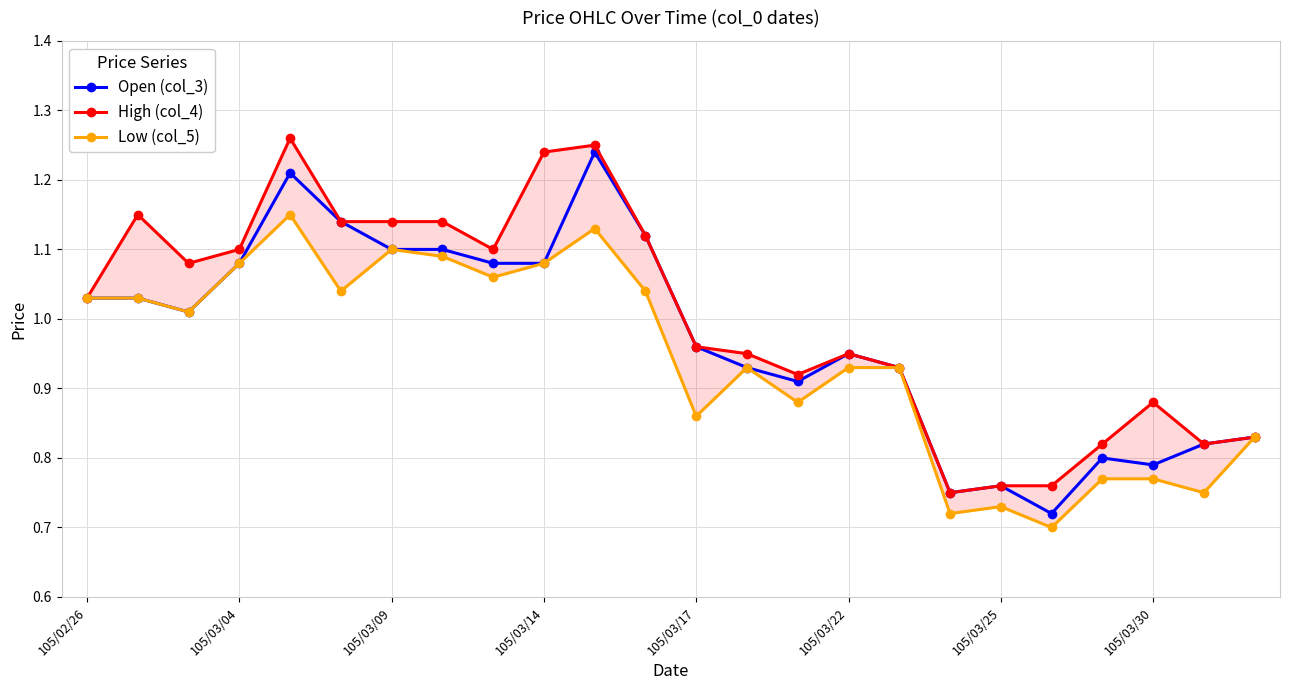

Rank the series by their maximum value, from highest to lowest.

High (col_4), Open (col_3), Low (col_5)